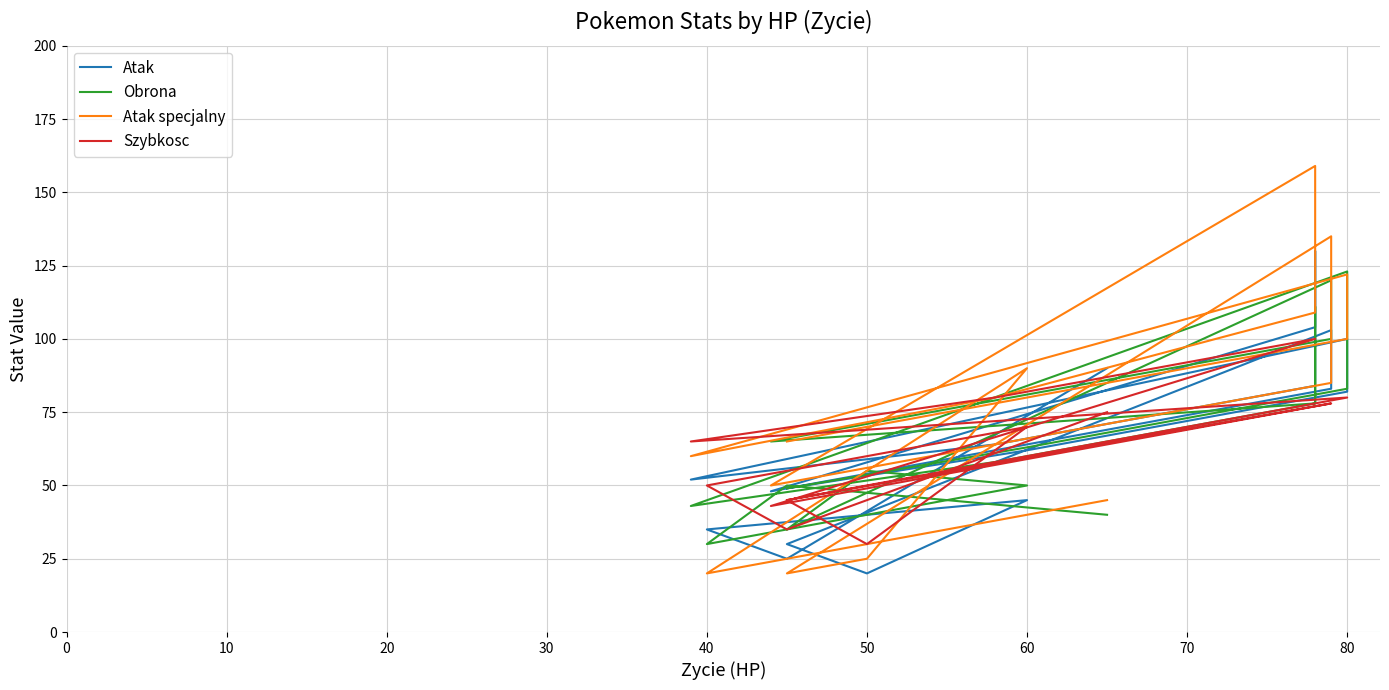

What are all the series names shown in the legend?

Atak, Obrona, Atak specjalny, Szybkosc